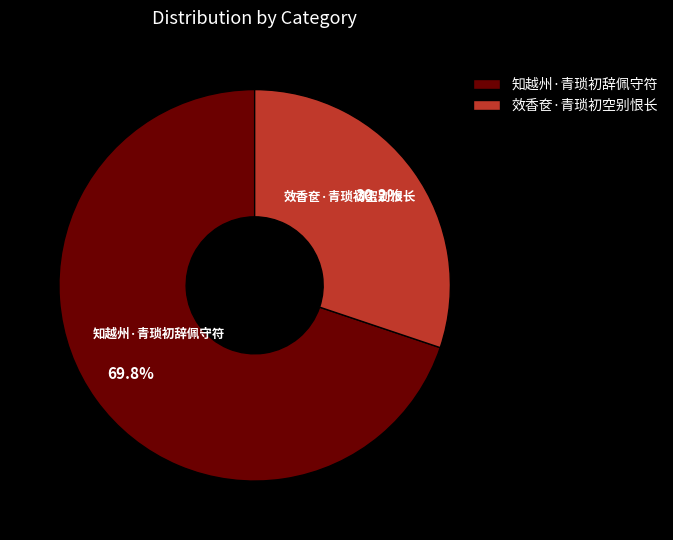

What portion of the pie excludes 知越州·青琐初辞佩守符?

30.2%